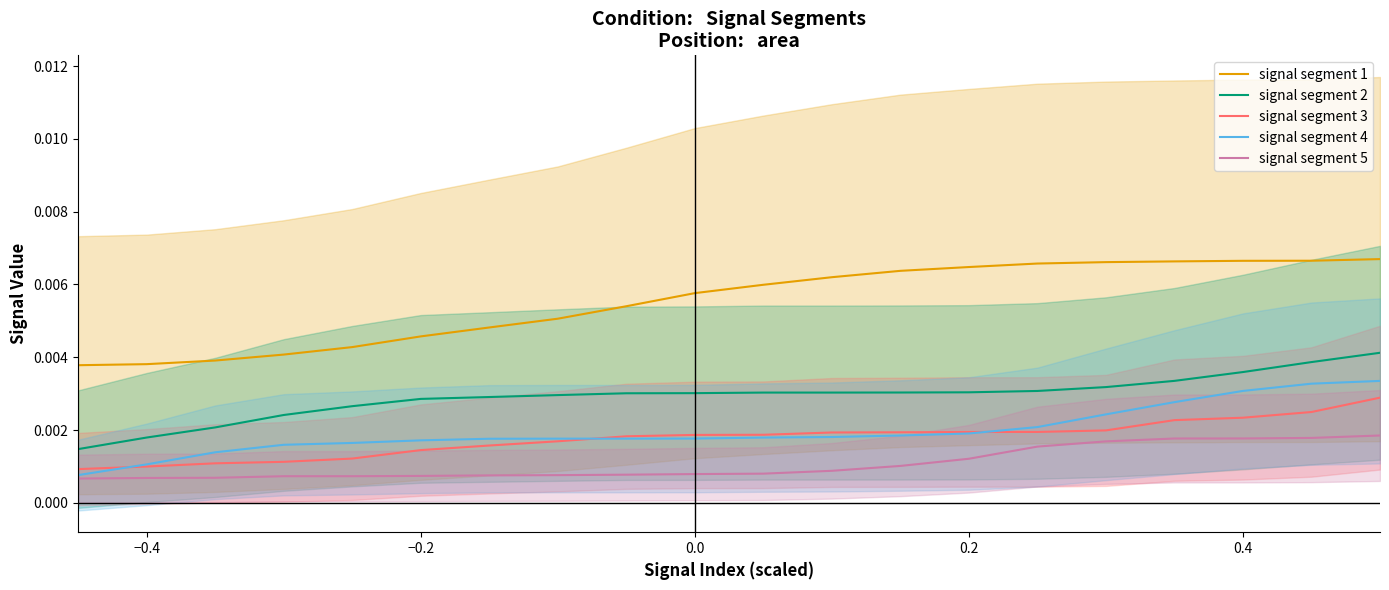

True or false: signal segment 3 has more than 1 interior local peaks.

False